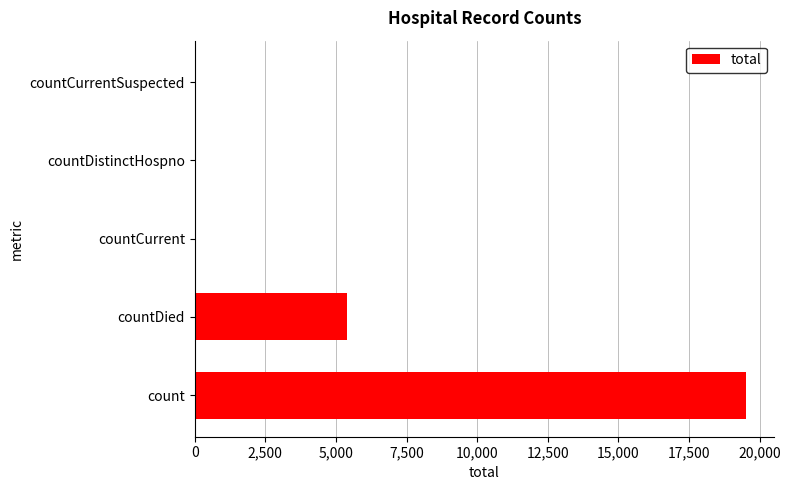

What is the ratio of the value at countDied to the value at count?

0.3